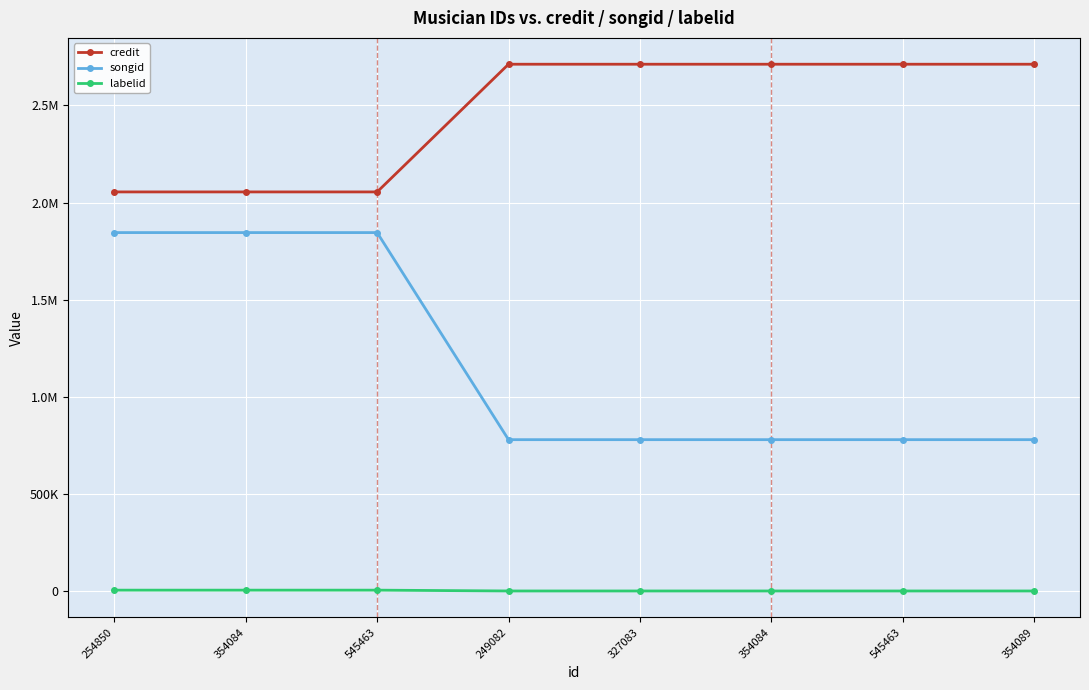

Does the chart have visible grid lines?

Yes